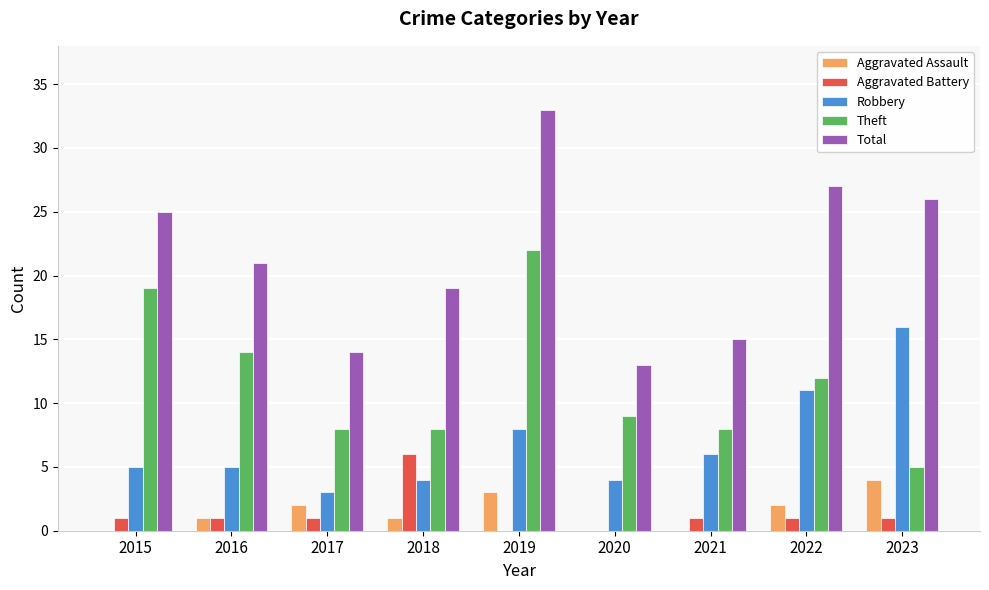

Are the bars horizontal?

No